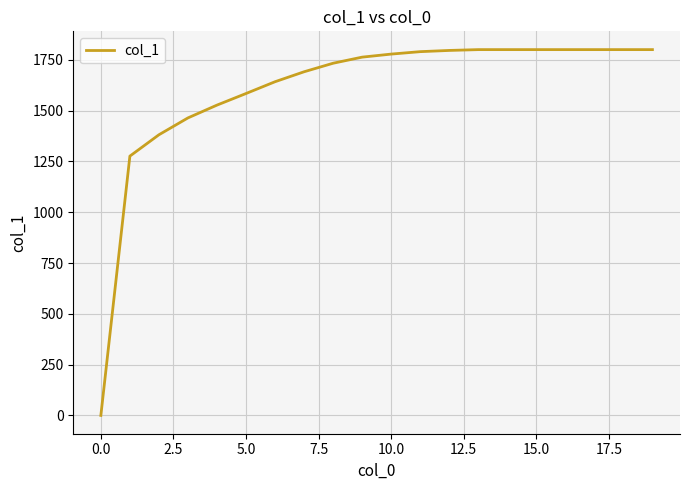

What is the greatest value displayed?

1800